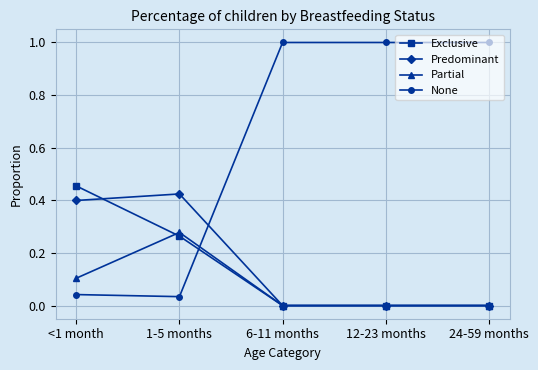

At how many categories does at least one series exceed 0?

5